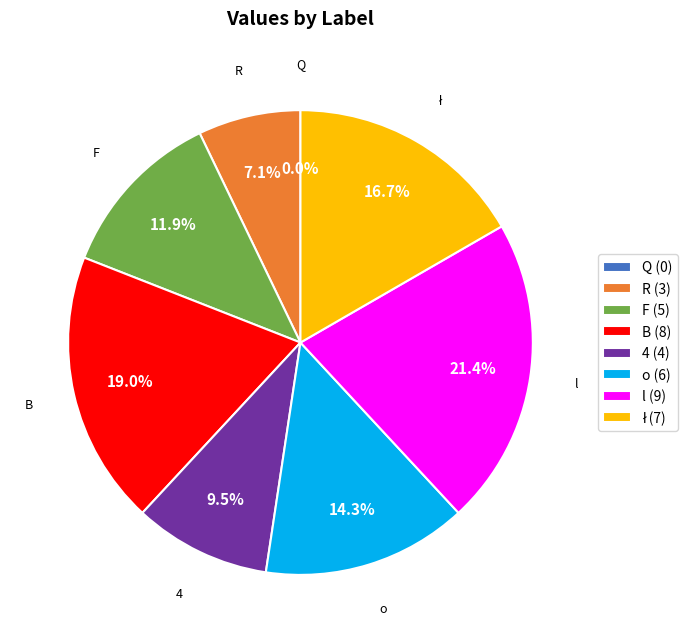

To the nearest percent, what is the difference between the R and Q slice percentages?

7%